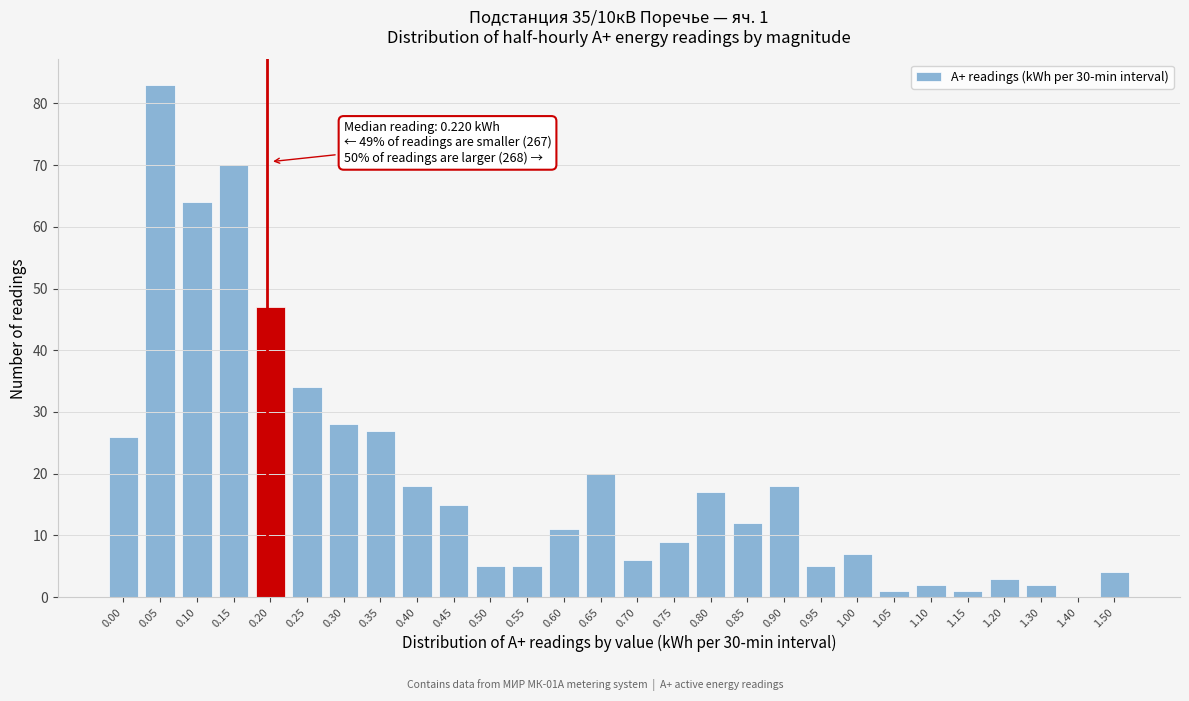

Reading left to right, transcribe all the data shown in this chart.

0.00=26	0.05=83	0.10=64	0.15=70	0.20=47	0.25=34	0.30=28	0.35=27	0.40=18	0.45=15	0.50=5	0.55=5	0.60=11	0.65=20	0.70=6	0.75=9	0.80=17	0.85=12	0.90=18	0.95=5	1.00=7	1.05=1	1.10=2	1.15=1	1.20=3	1.30=2	1.40=0	1.50=4